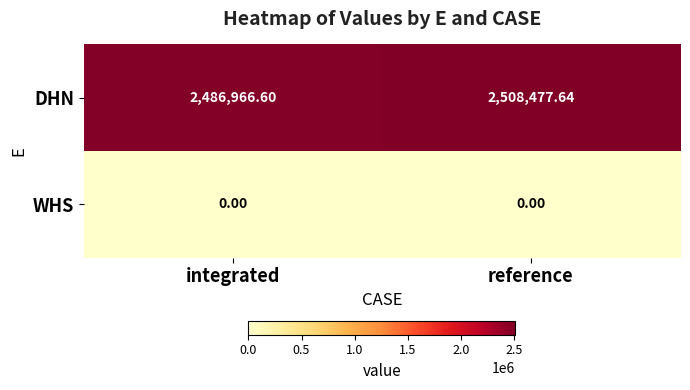

Which series has the largest total across all categories?

DHN